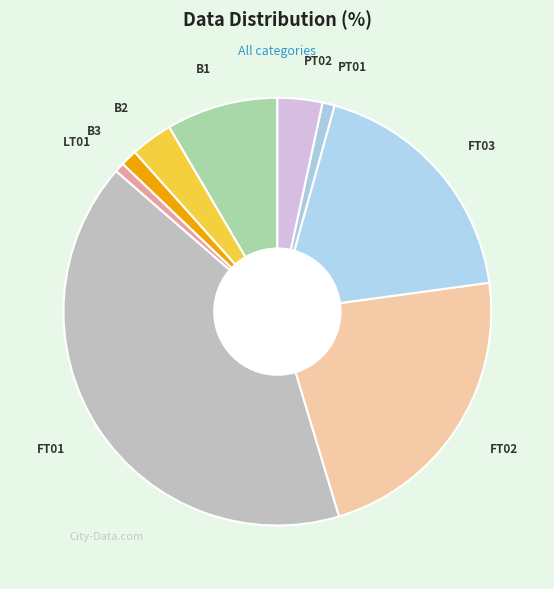

Which has a higher value, FT02 or FT03?

FT02